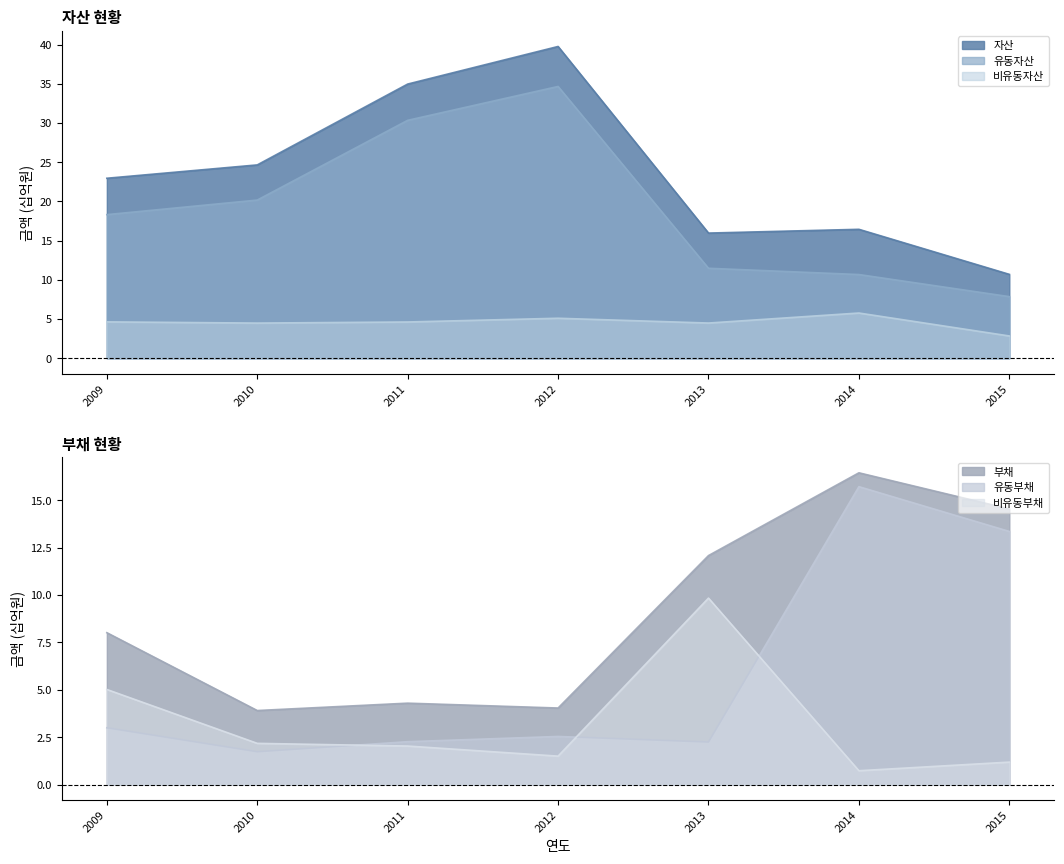

Is it true that 비유동부채 equals 1.5 at 2012?

True